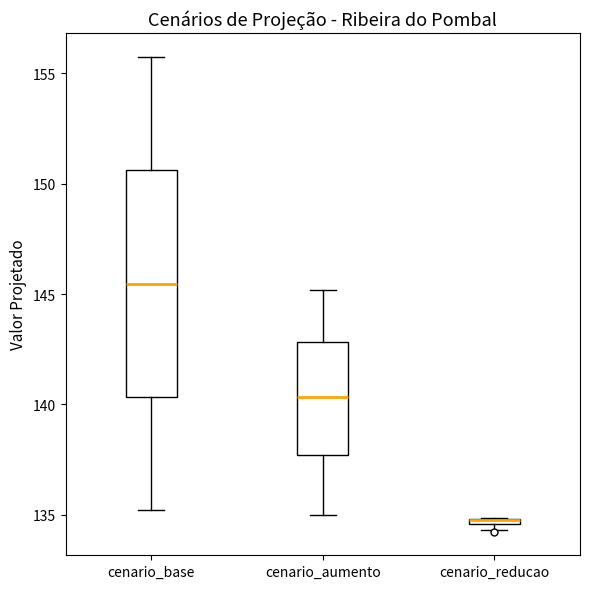

Which box is the tallest, from its lower edge to its upper edge?

cenario_base